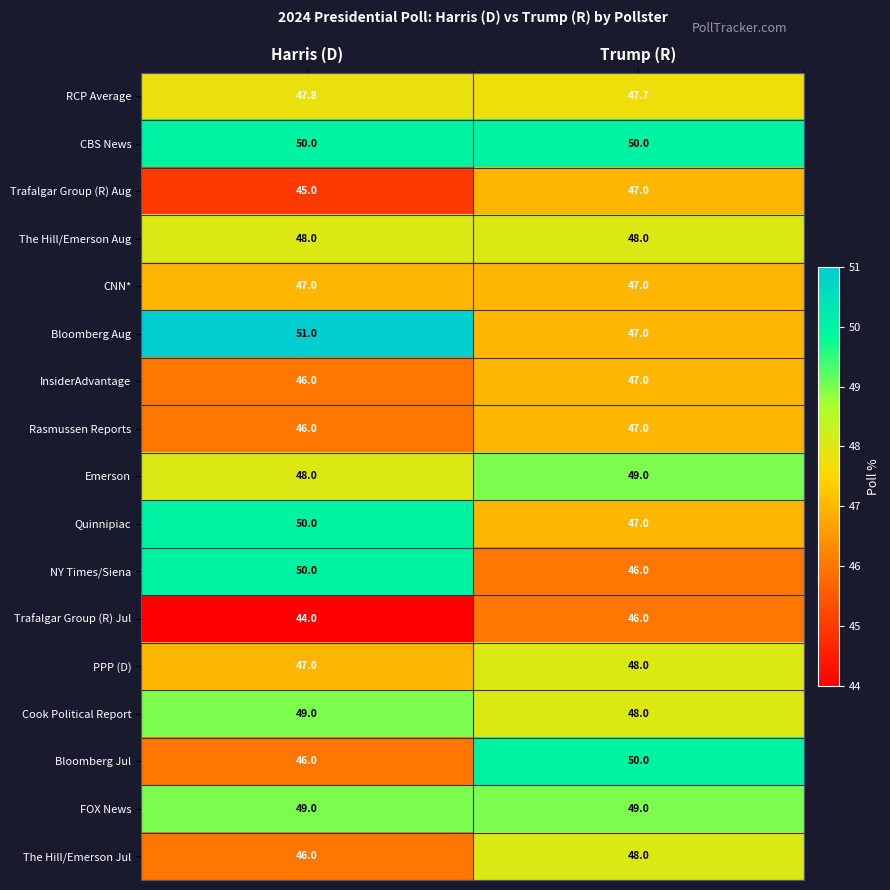

At how many categories does at least one series exceed 44?

2